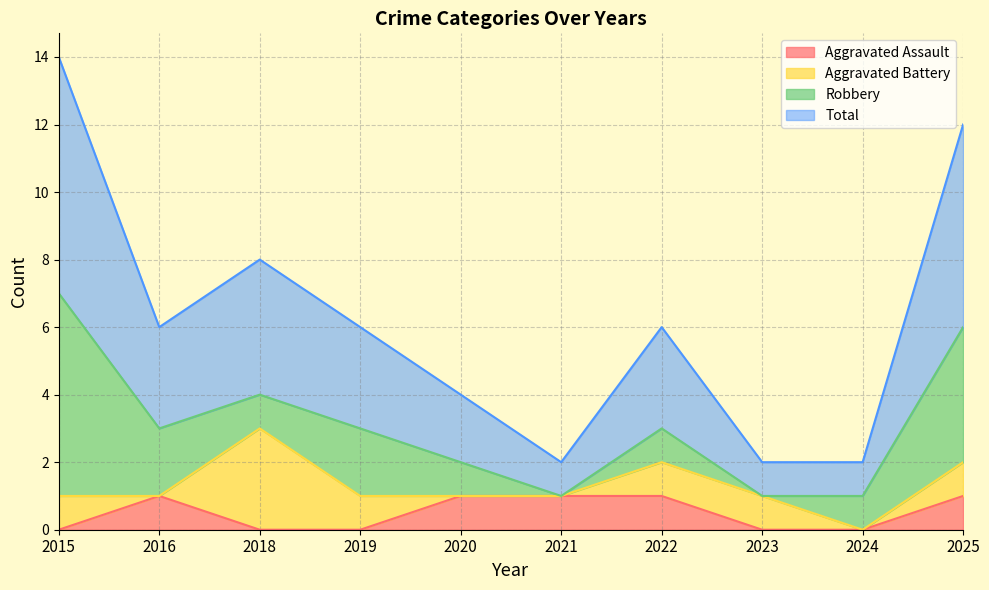

In Aggravated Assault, how many points are higher than both neighbors (excluding endpoints)?

1